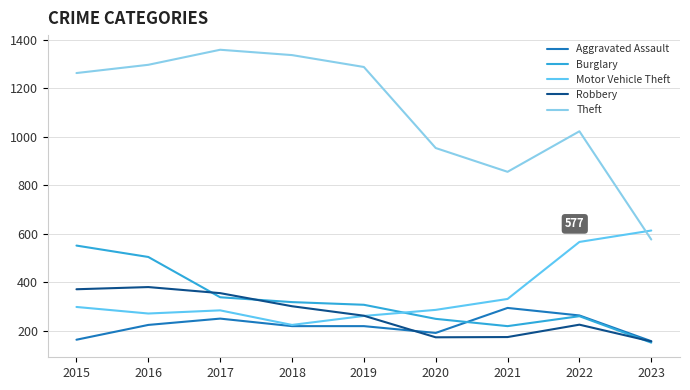

What is the highest value of the Aggravated Assault series?

295